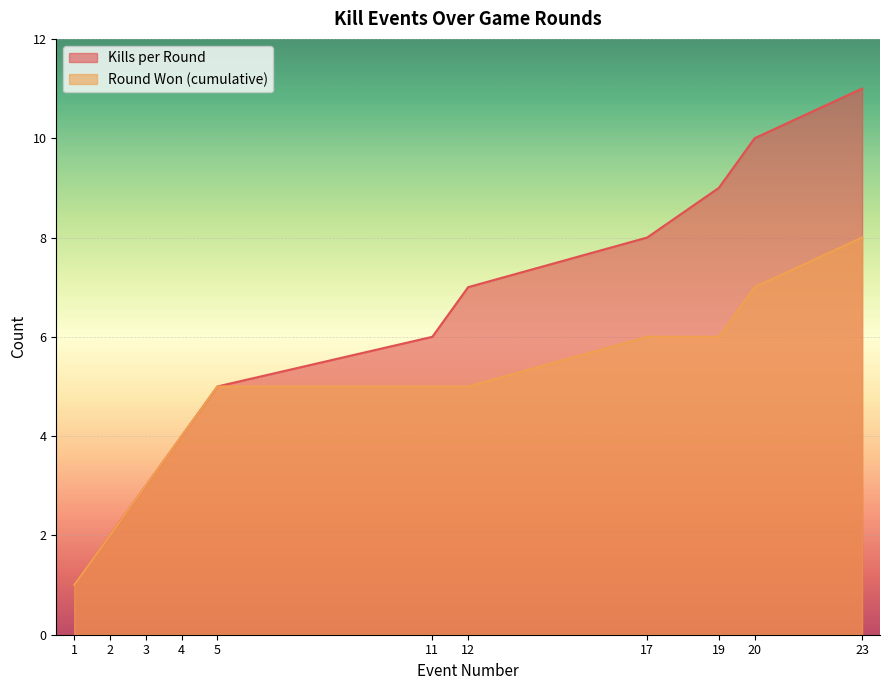

What is the value of the Round Won (cumulative) point at the 5th from the left?

5